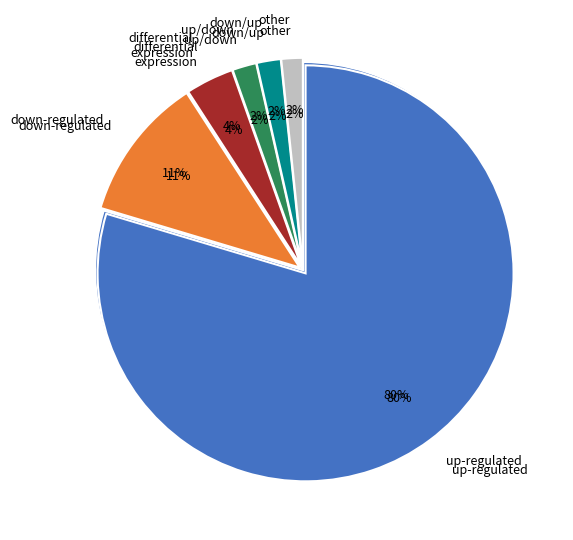

What percentage is NOT represented by up-regulated?

20.4%